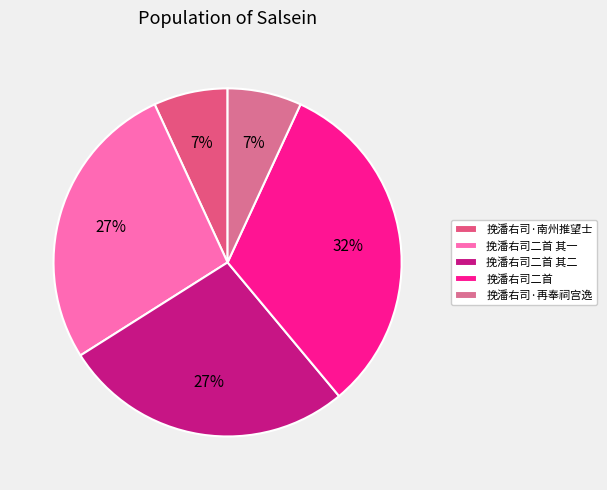

Does any single category account for the majority?

No